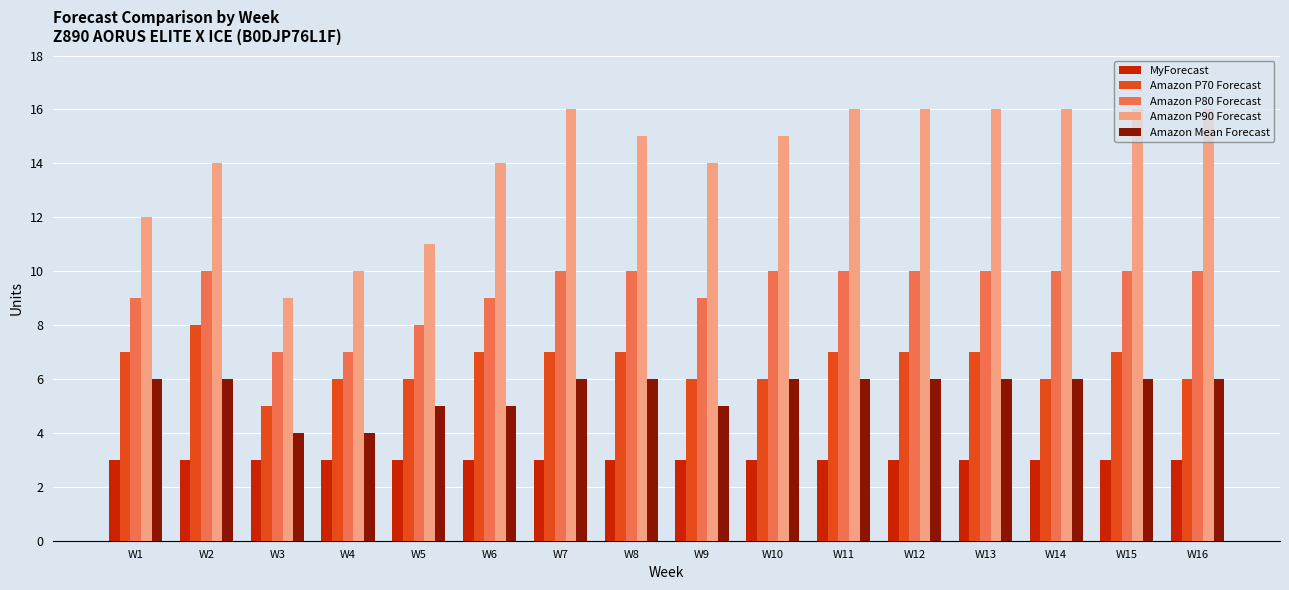

How many data points in Amazon P80 Forecast are less than 10?

6